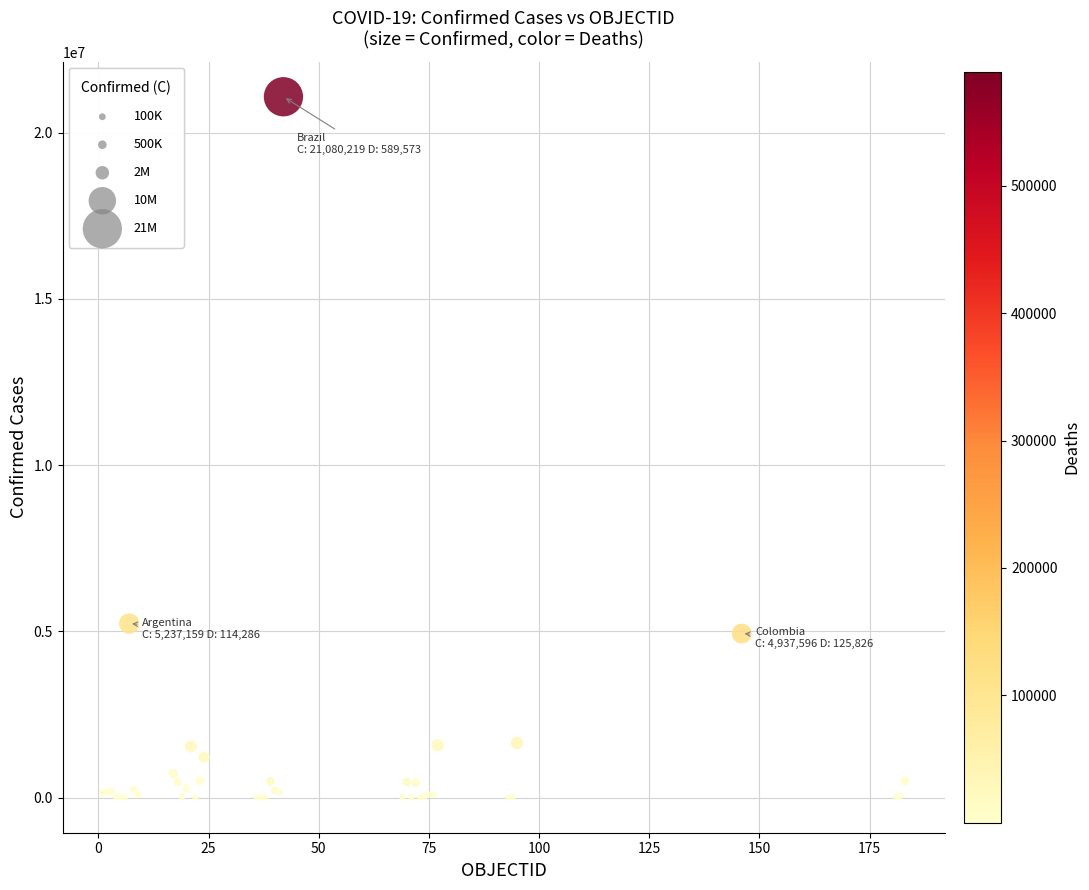

What Y value in the scatter plot is closest to 10541408?

5237159